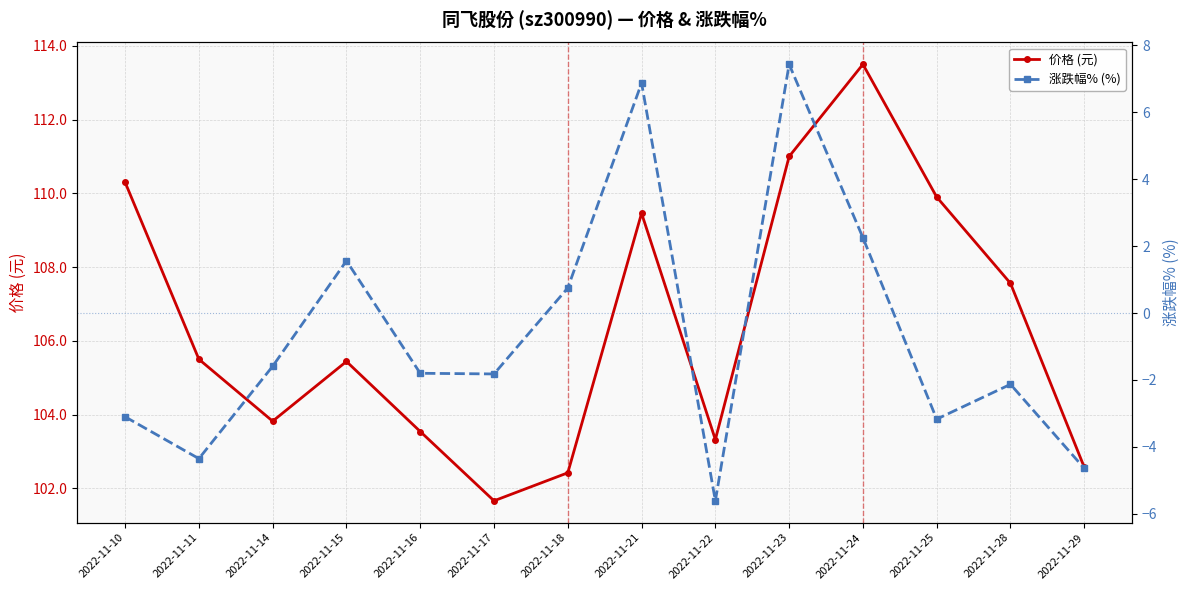

What is the total value across all series at 2022-11-24?

115.8